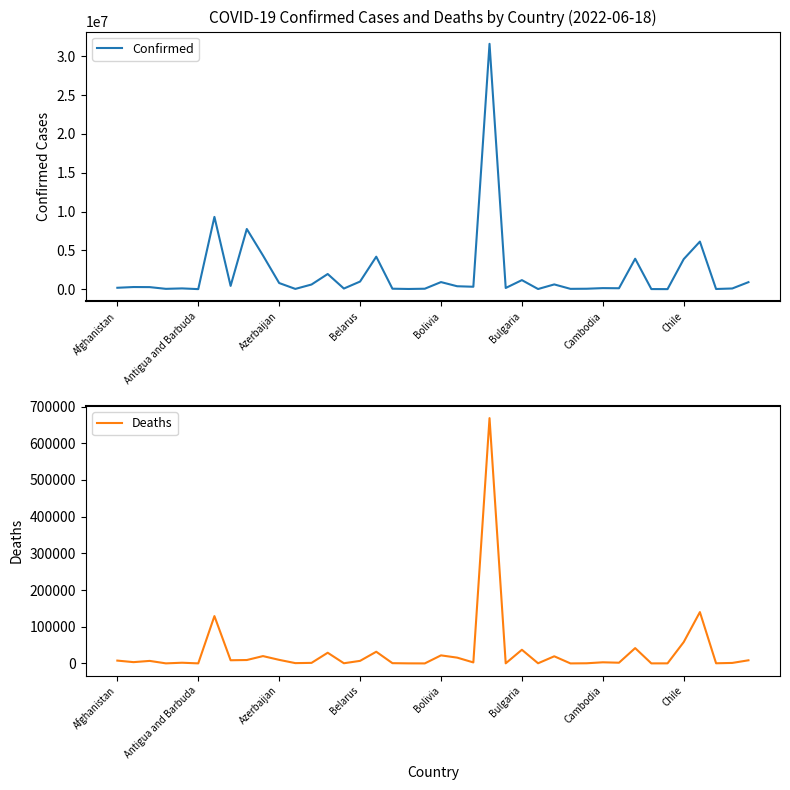

True or false: Deaths and Confirmed intersect in this chart.

False